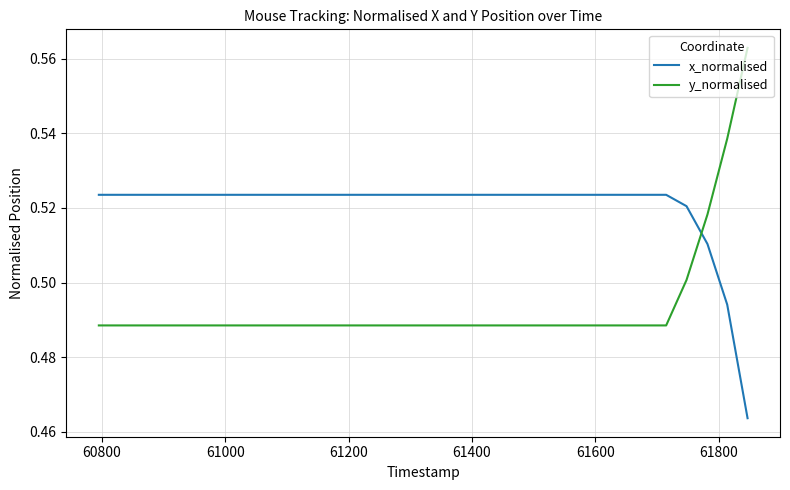

Which series has the largest total across all categories?

x_normalised